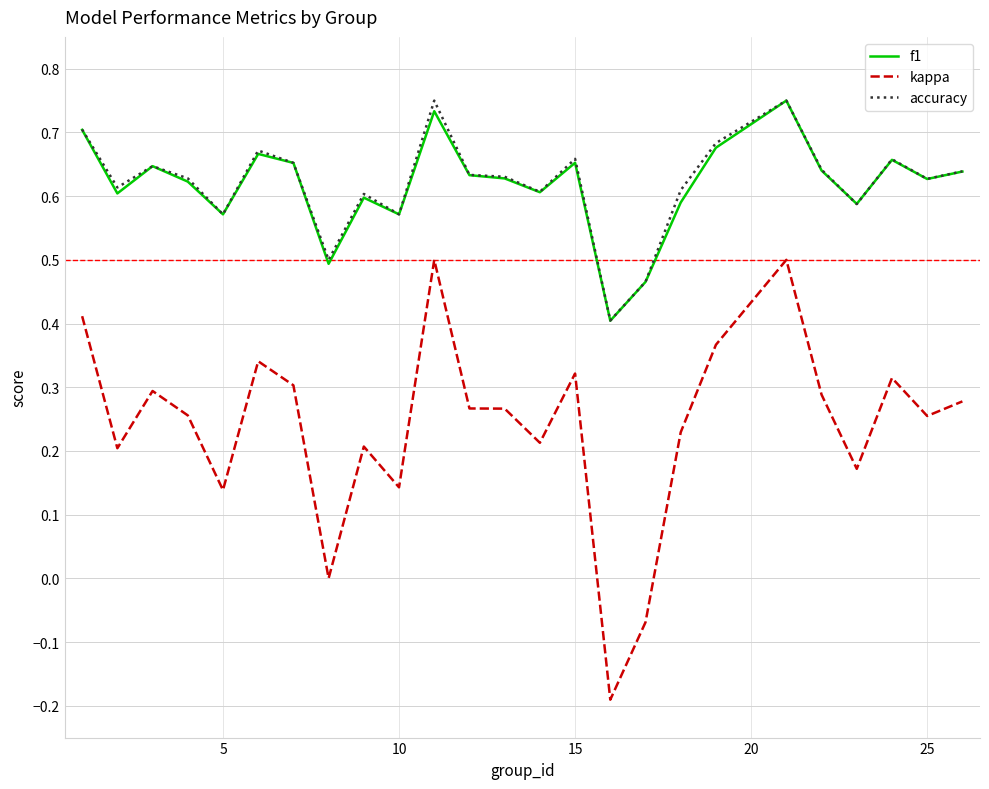

True or false: kappa and accuracy cross at least once.

False